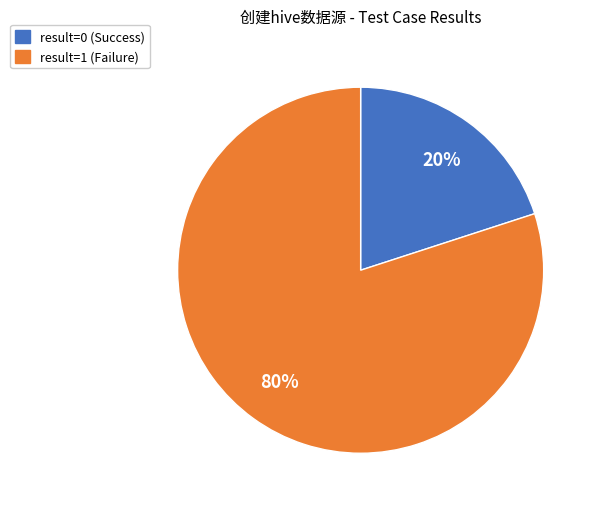

Is there a majority slice in this chart?

Yes